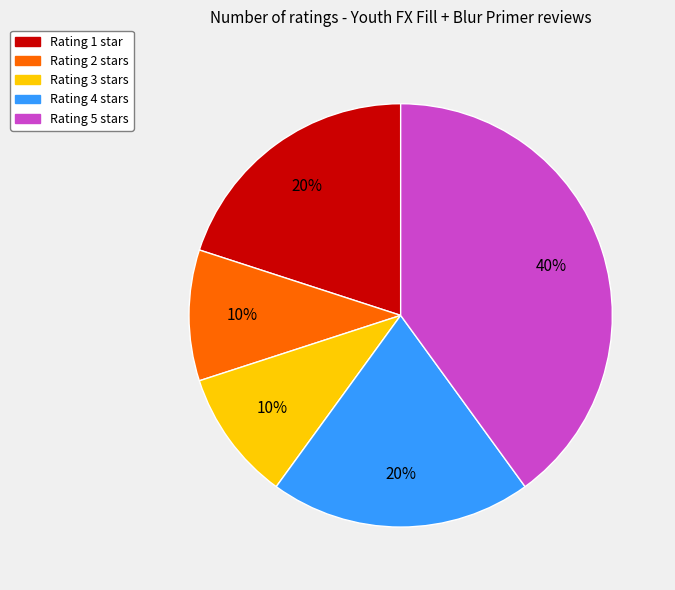

Is there any slice that represents more than half of the pie?

No